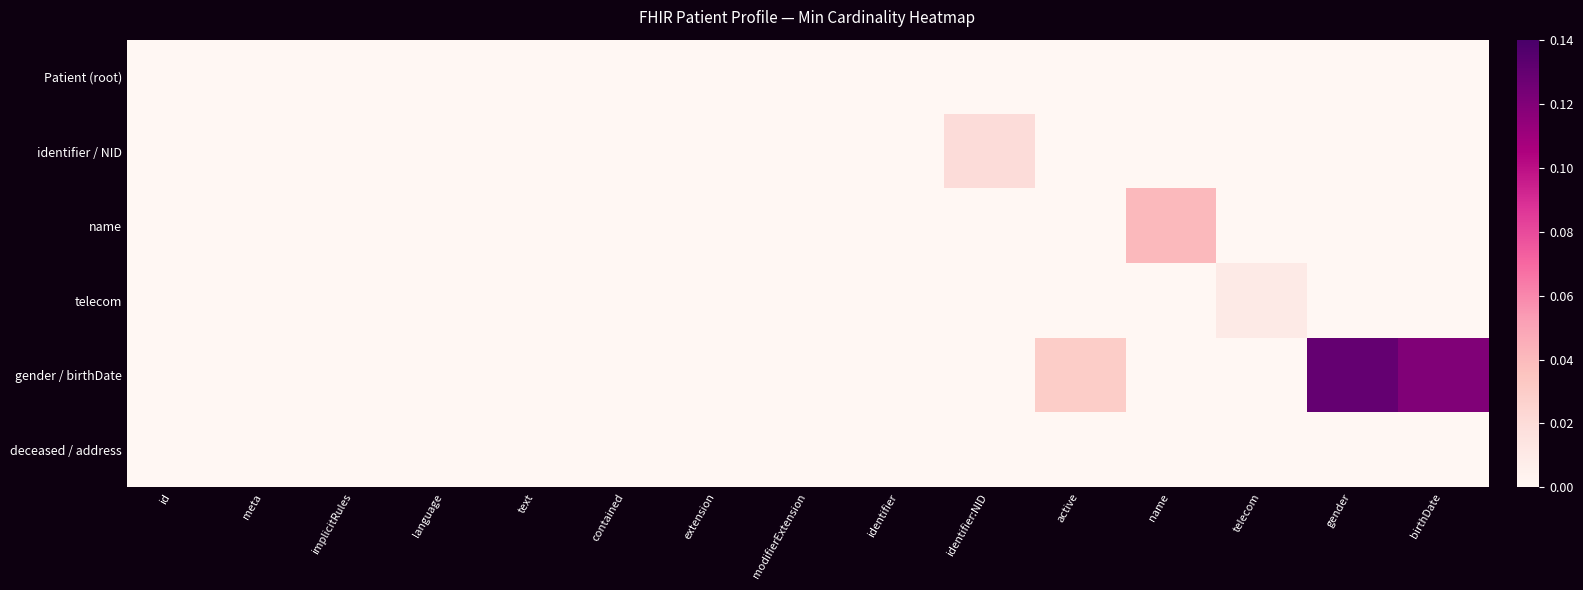

At which category is the sum across all series the highest?

gender